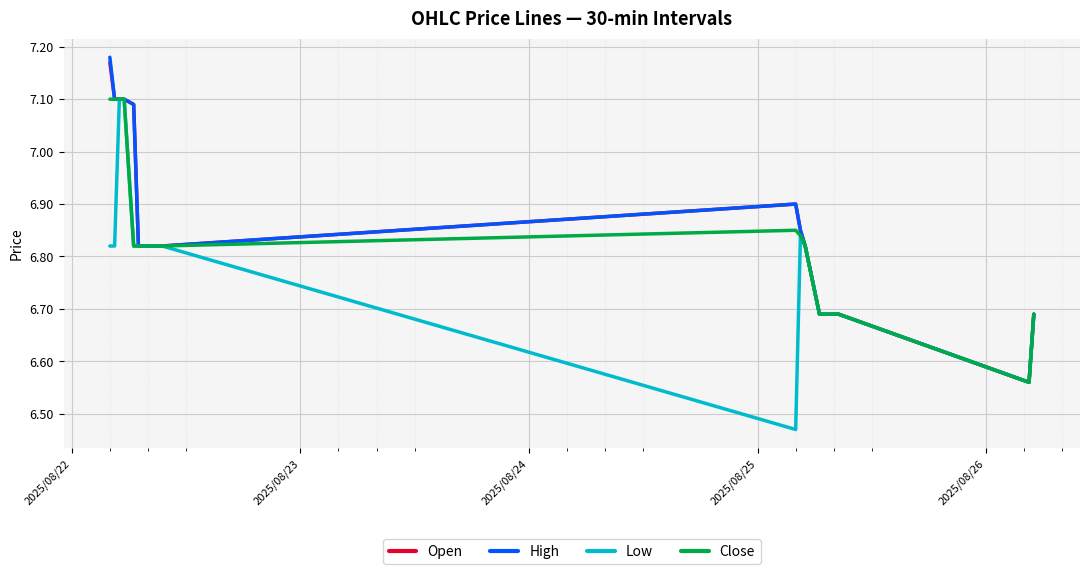

What are all the series names shown in the legend?

Open, High, Low, Close